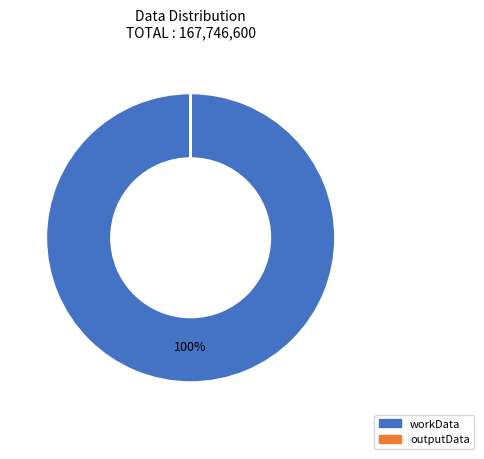

Does any single category account for the majority?

Yes